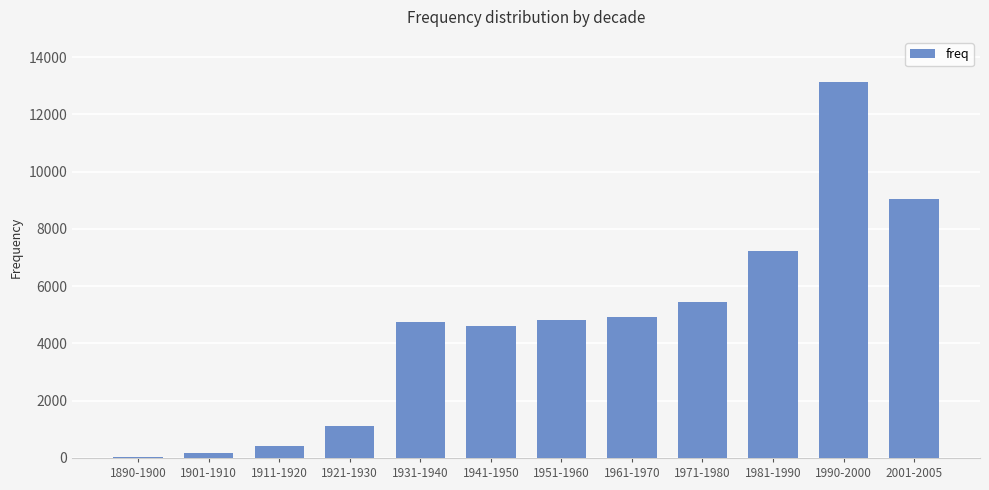

Reading left to right, transcribe all the data shown in this chart.

1890-1900=48	1901-1910=165	1911-1920=401	1921-1930=1112	1931-1940=4749	1941-1950=4595	1951-1960=4817	1961-1970=4930	1971-1980=5462	1981-1990=7211	1990-2000=13130	2001-2005=9056